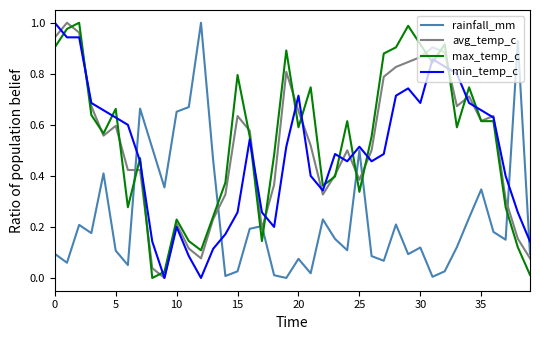

After their last crossing, which series has the higher values: rainfall_mm or min_temp_c?

min_temp_c